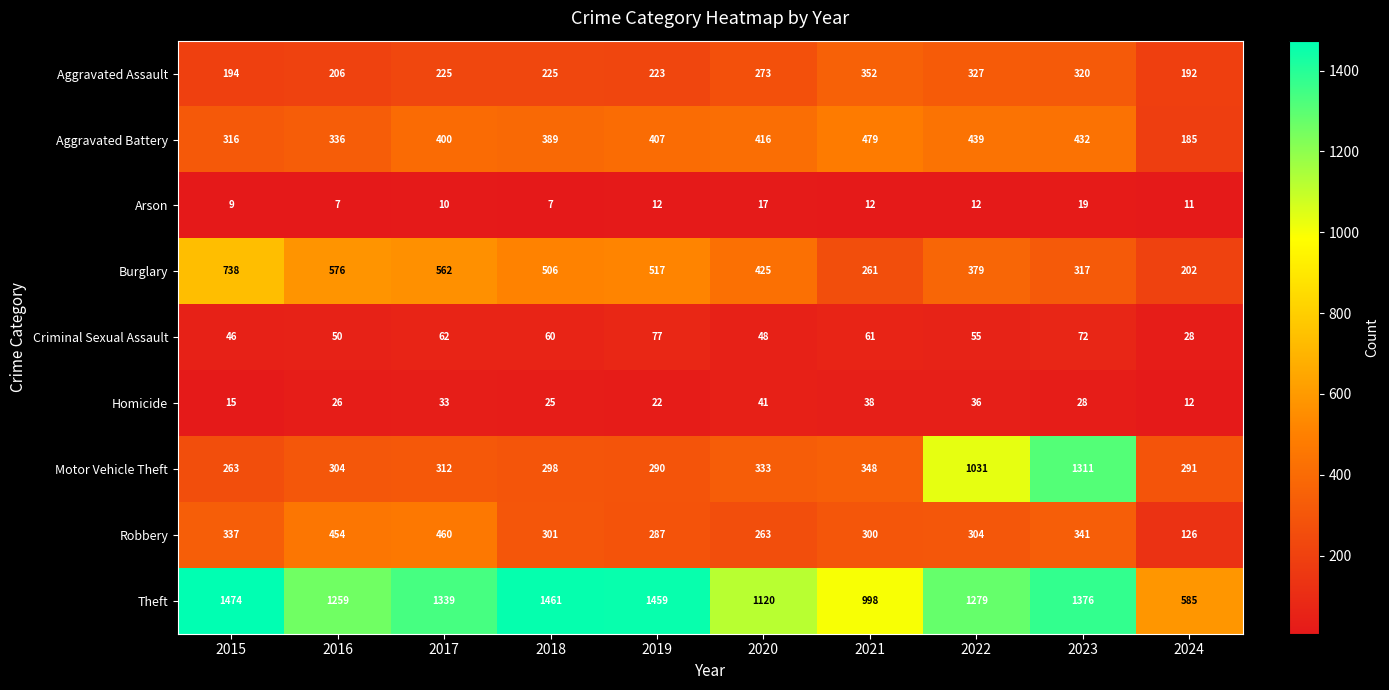

What is the difference between the maximum and second lowest values in the Aggravated Battery series?

163